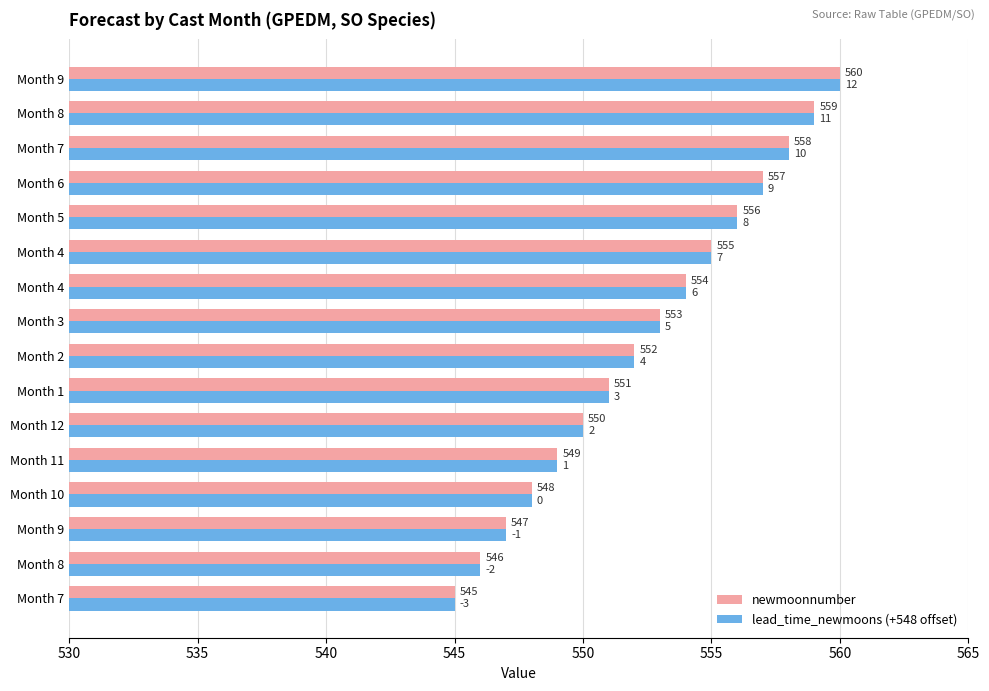

What is the difference between the maximum and minimum values in the lead_time_newmoons (+548 offset) series?

15